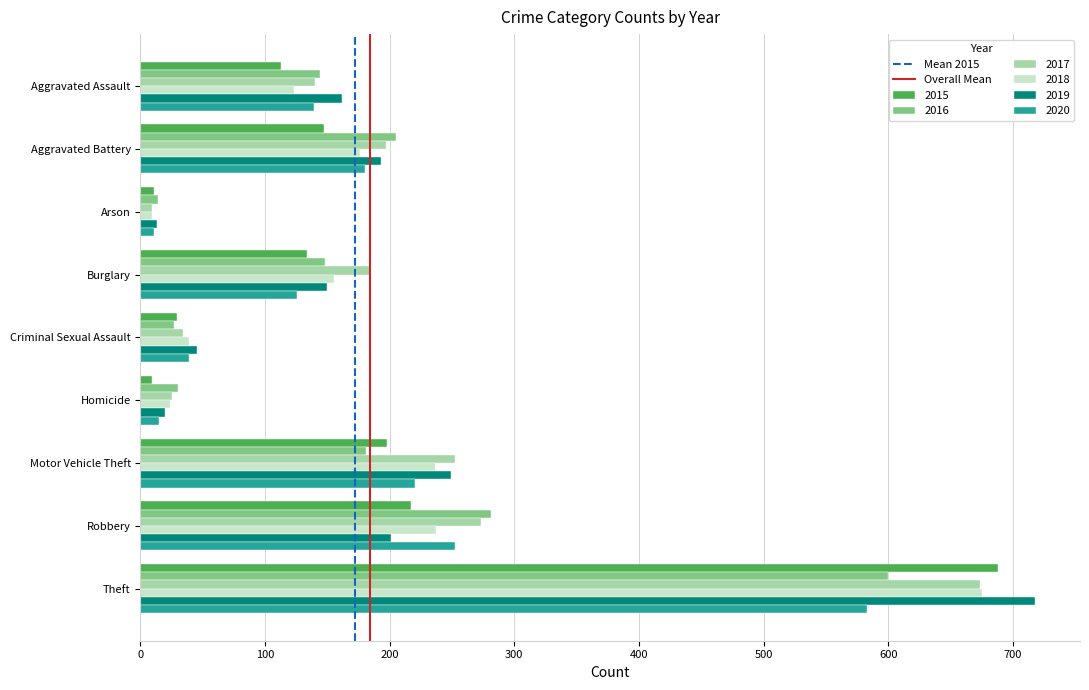

What is the total value across all series at Burglary?

897